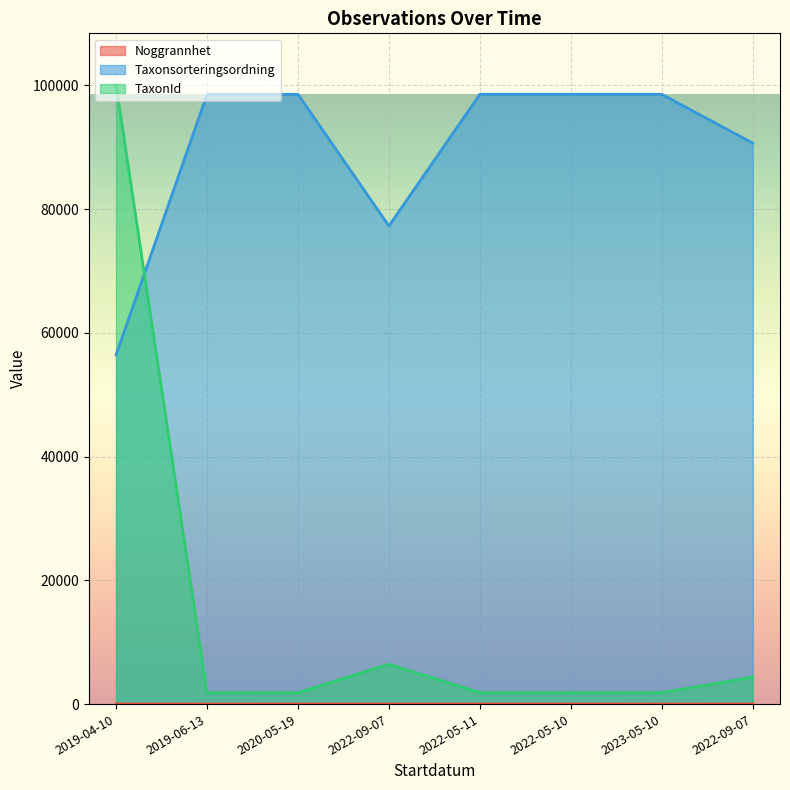

Which label corresponds to the largest value in the chart?

2019-04-10